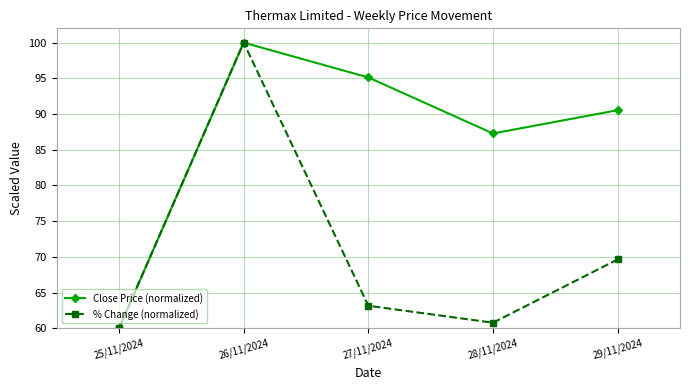

At which category does Close Price (normalized) reach its first local peak?

26/11/2024